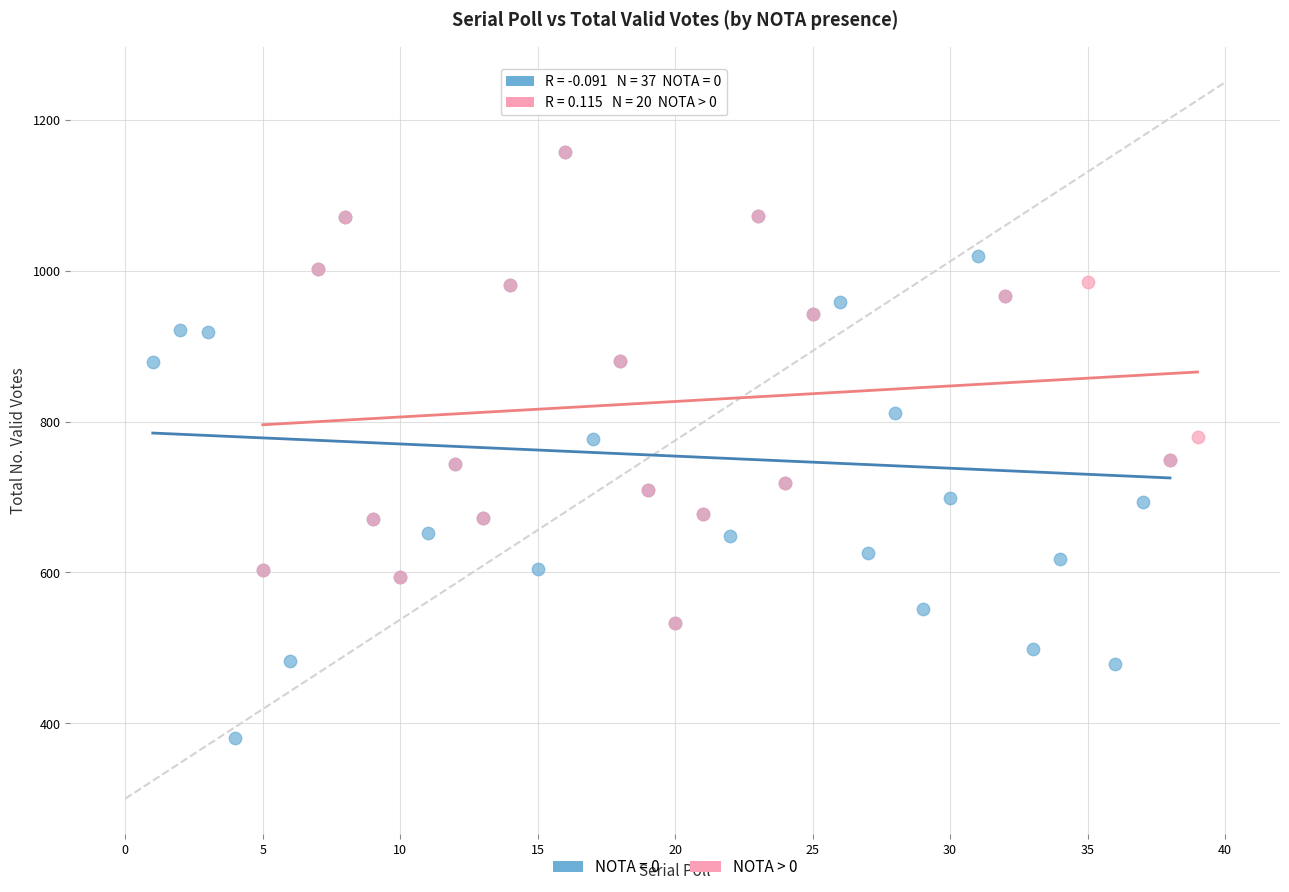

Which series contains the lowest Y value?

NOTA = 0